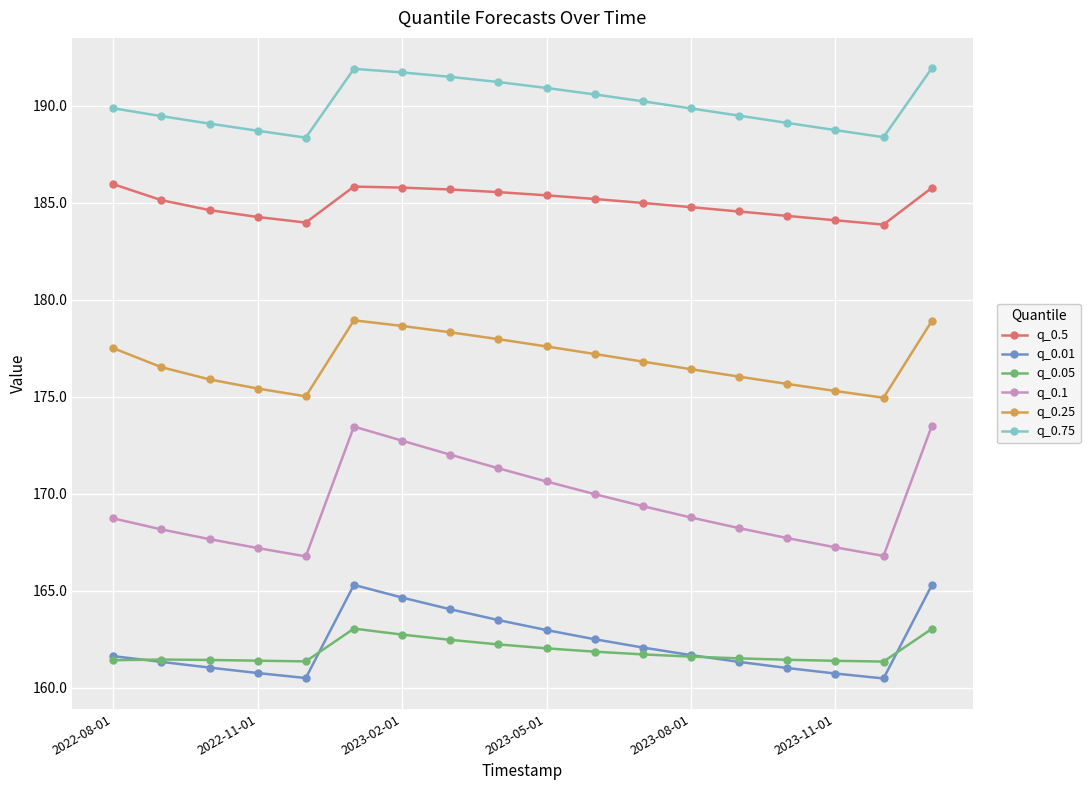

What is the maximum value for q_0.01?

165.3